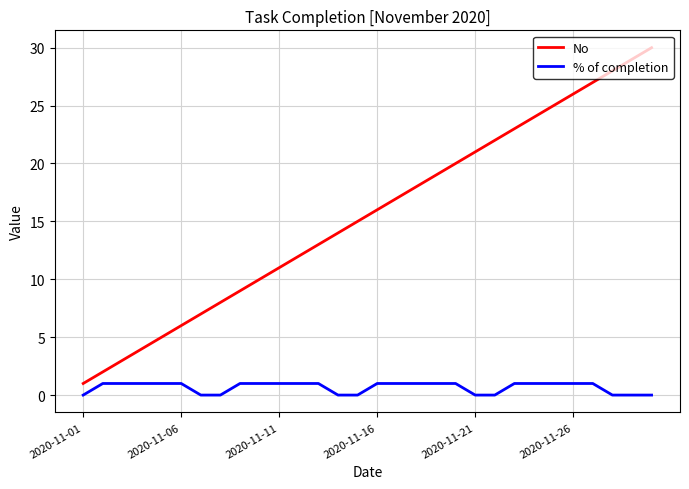

List the series in order of their overall mean, highest first.

No, % of completion